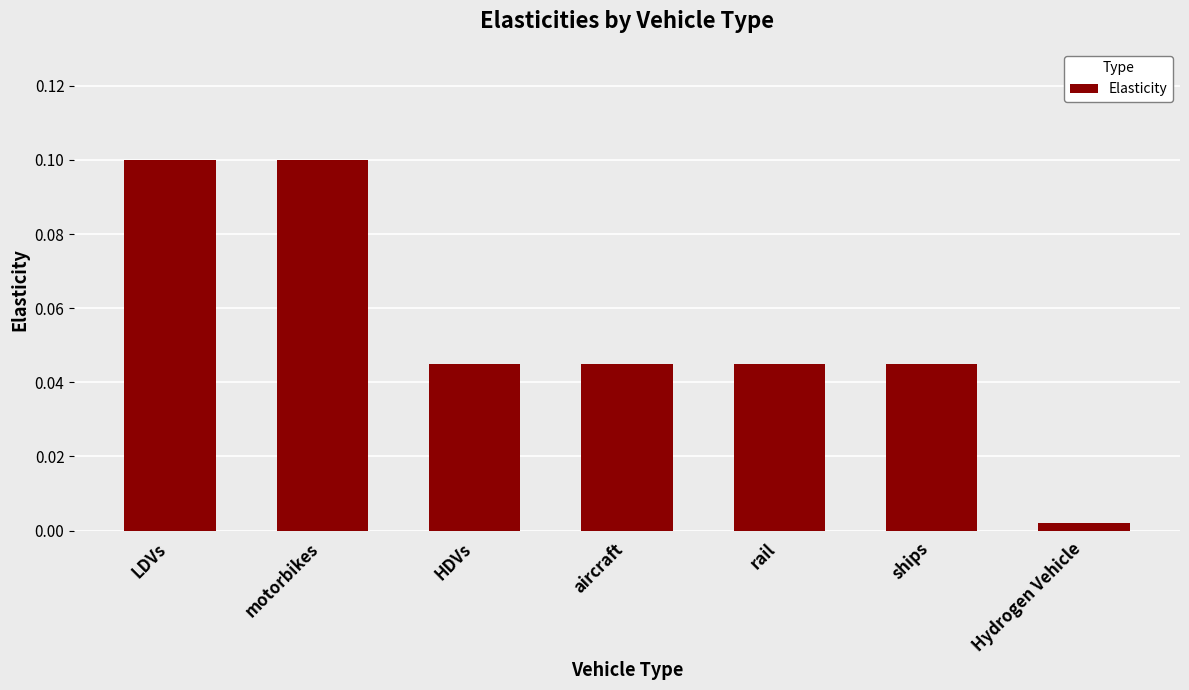

True or false: the data shows 0.1 at motorbikes.

True